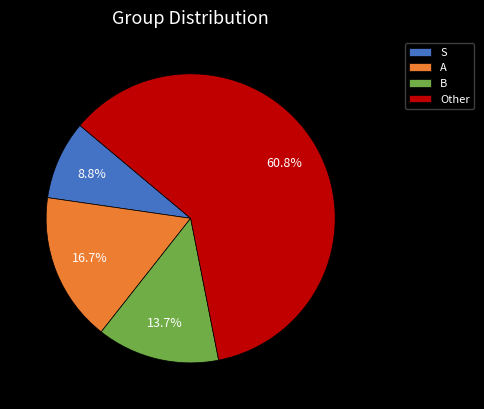

The S slice represents 14% of the pie. True or false?

False